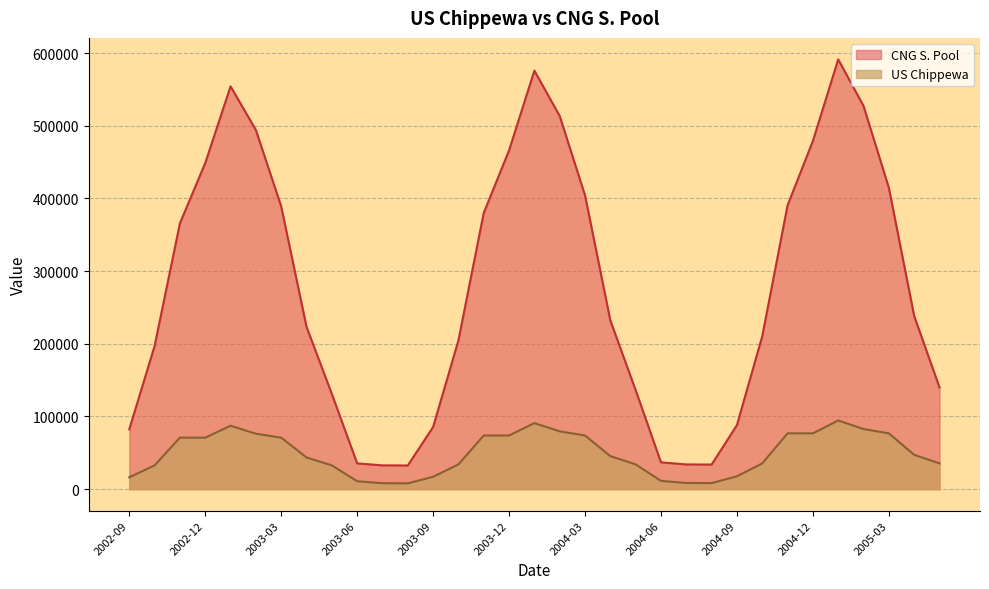

What is the total value across all series at 2005-01?

685812.7